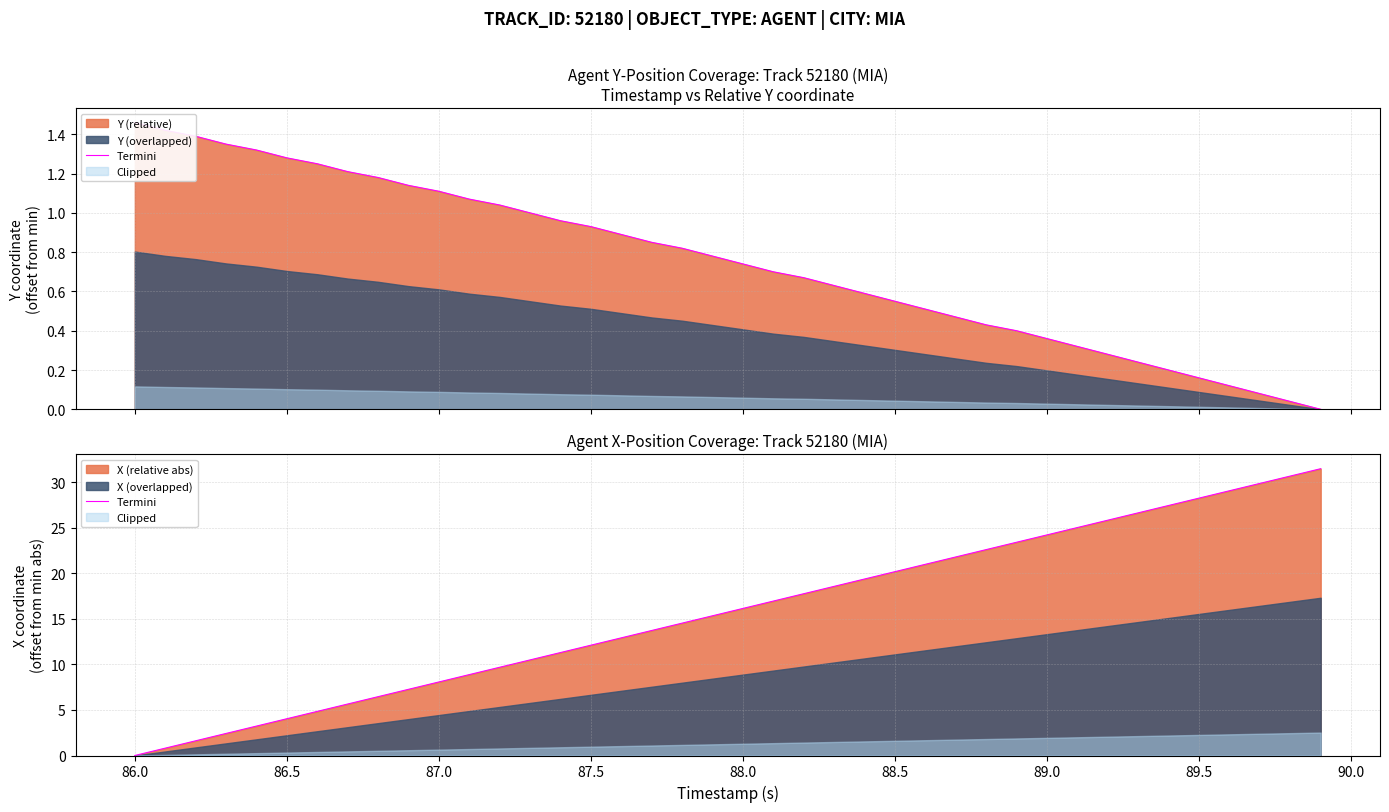

Does the chart have visible grid lines?

Yes